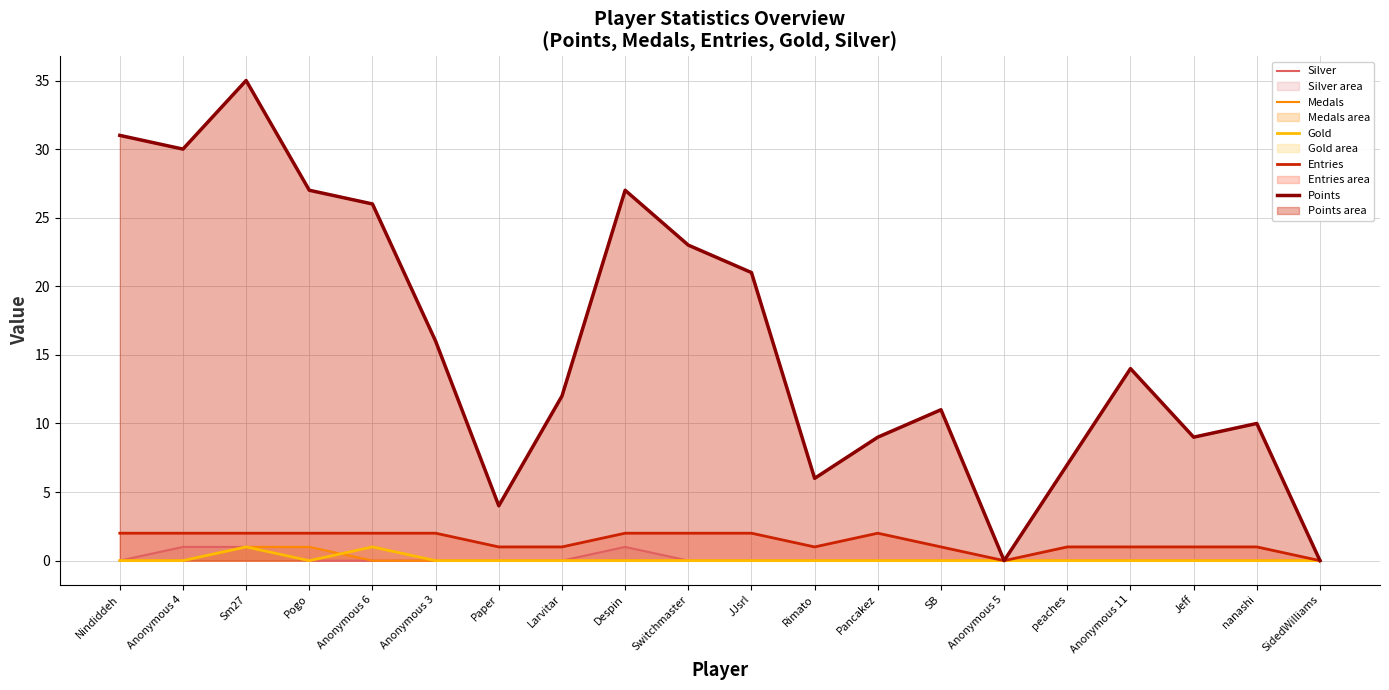

What is the difference between the second highest and second lowest values in the Gold series?

1